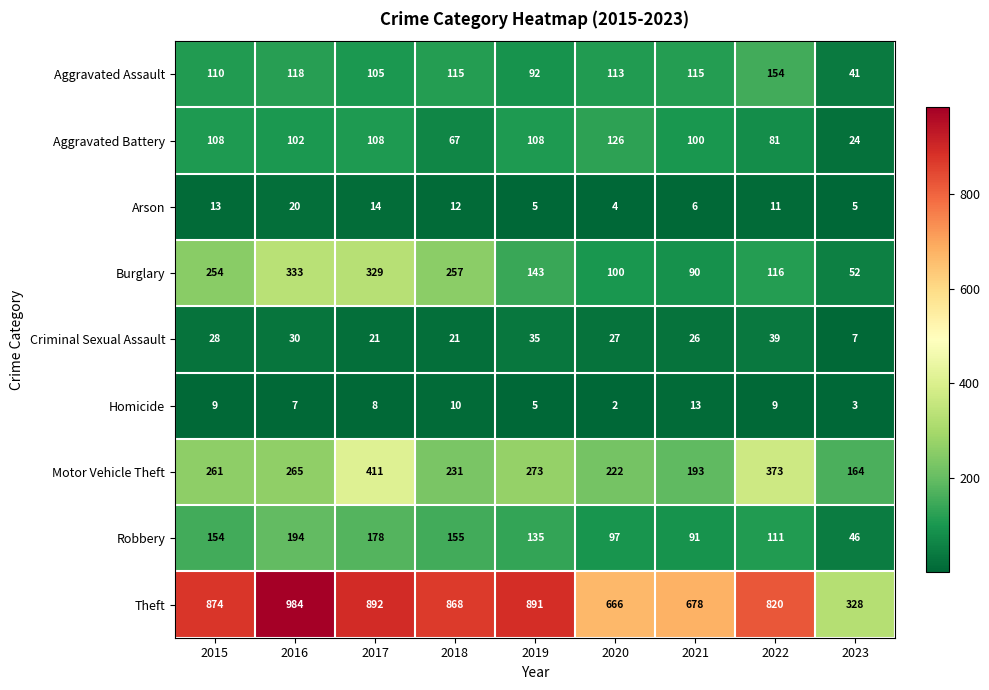

What is the difference between the maximum and minimum values in the Burglary series?

281